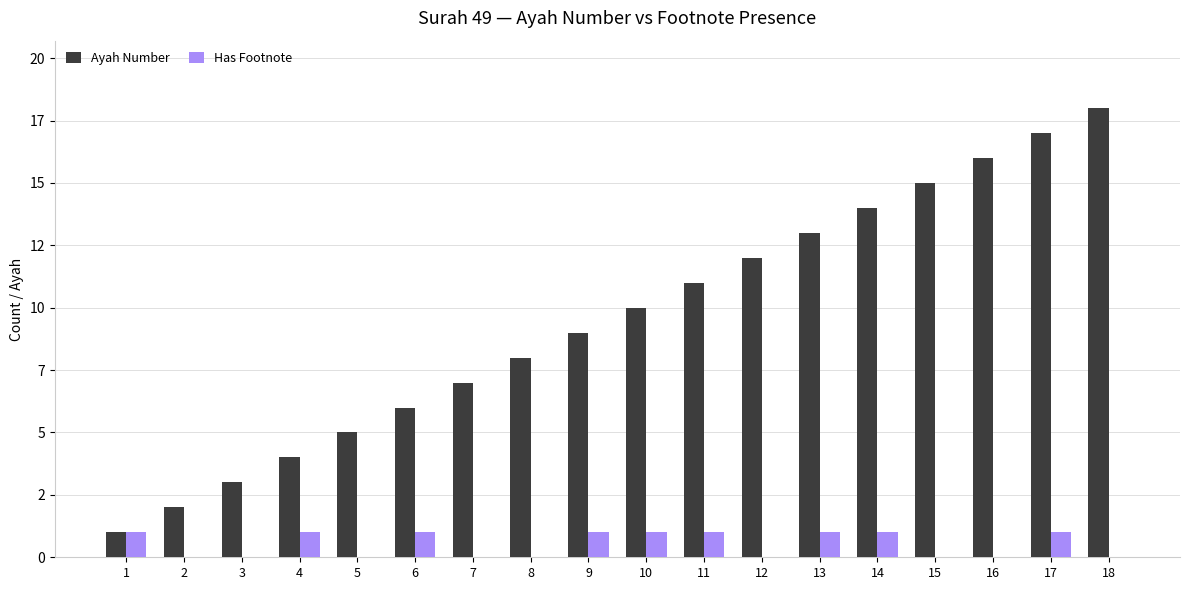

Which has a higher value, 4 or 5?

5